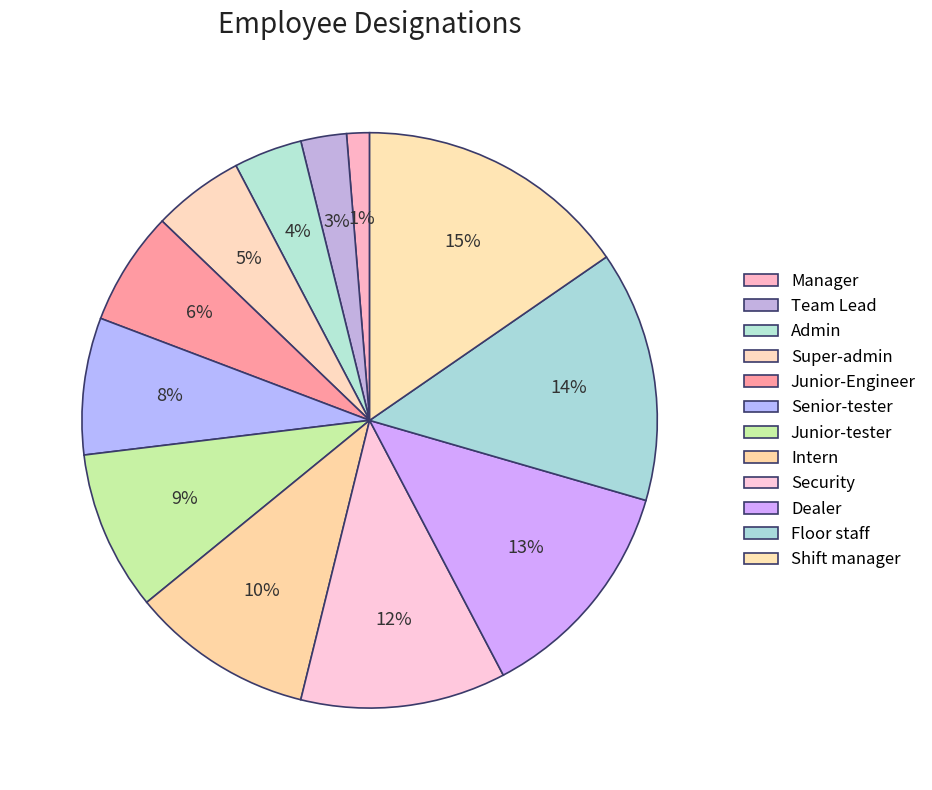

Approximately how many times larger is the value at Floor staff compared to Super-admin?

2.8